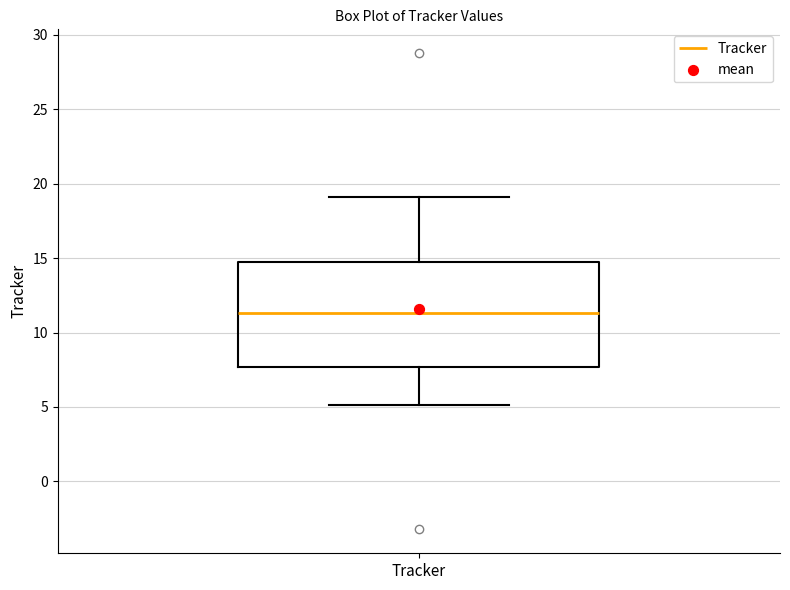

Read this box plot against the y-axis: the position of the median line, the range covered by the box, and the ends of both whiskers. The values are not printed on the chart, so give them approximately, as read against the axis.

median 11.5, box 7.5 to 14.5, whiskers 5.0 to 19.0